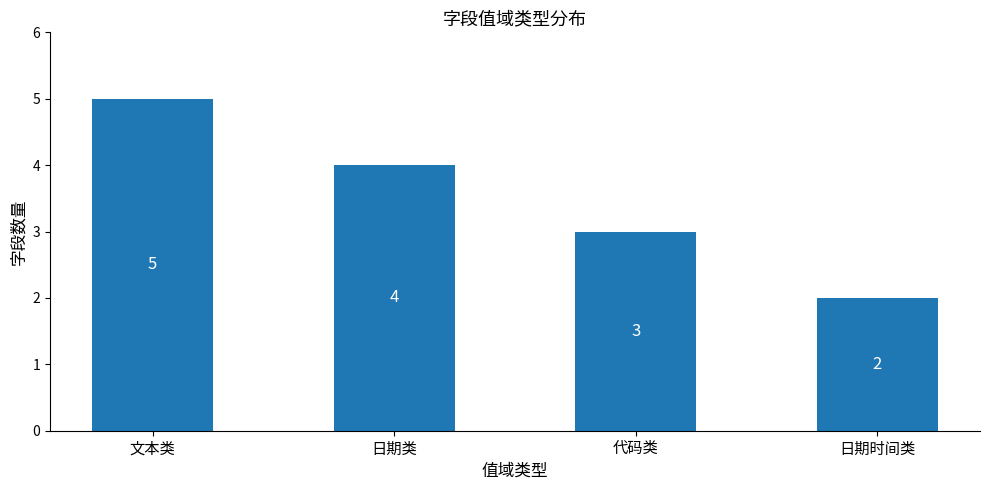

What is the sum of the values at 日期时间类 and 日期类?

6